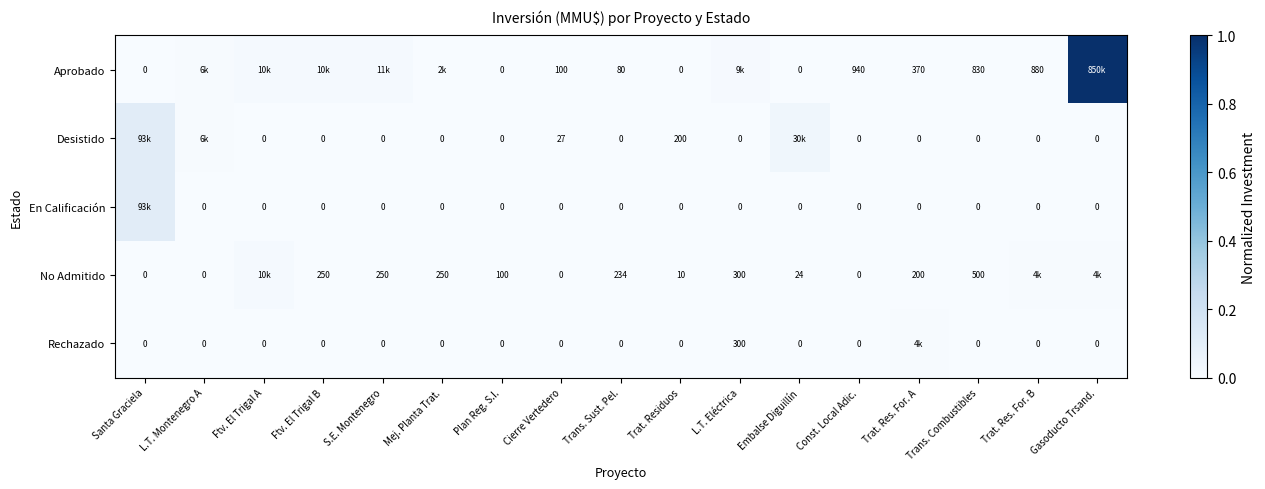

Which series has the largest total across all categories?

Aprobado